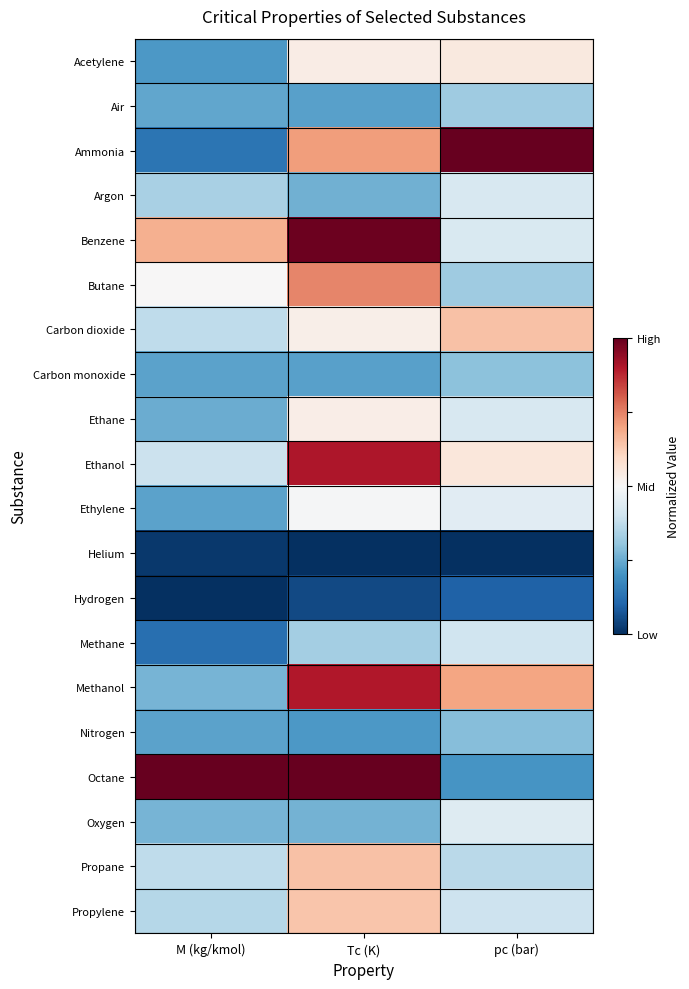

Which series changed the most between M (kg/kmol) and Tc (K)?

Methanol